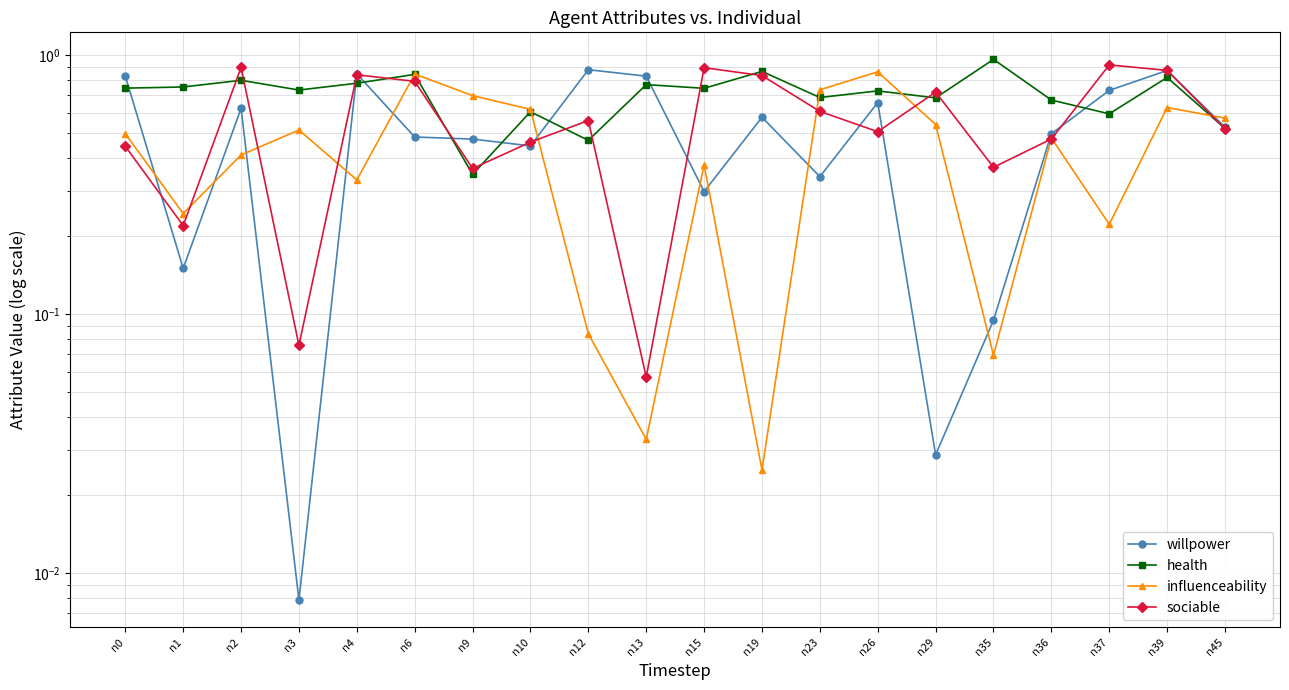

Does the chart display data point markers on the line(s)?

Yes